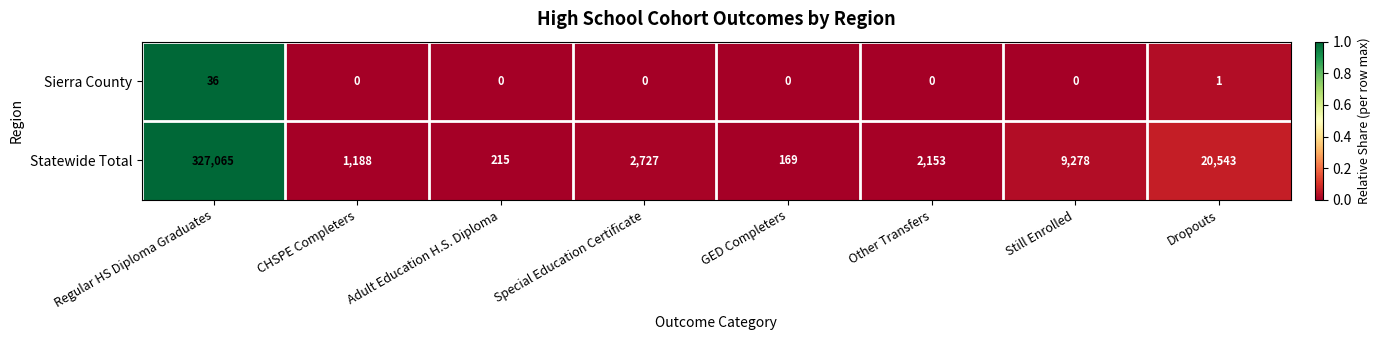

Rank the series by their maximum value, from highest to lowest.

Statewide Total, Sierra County